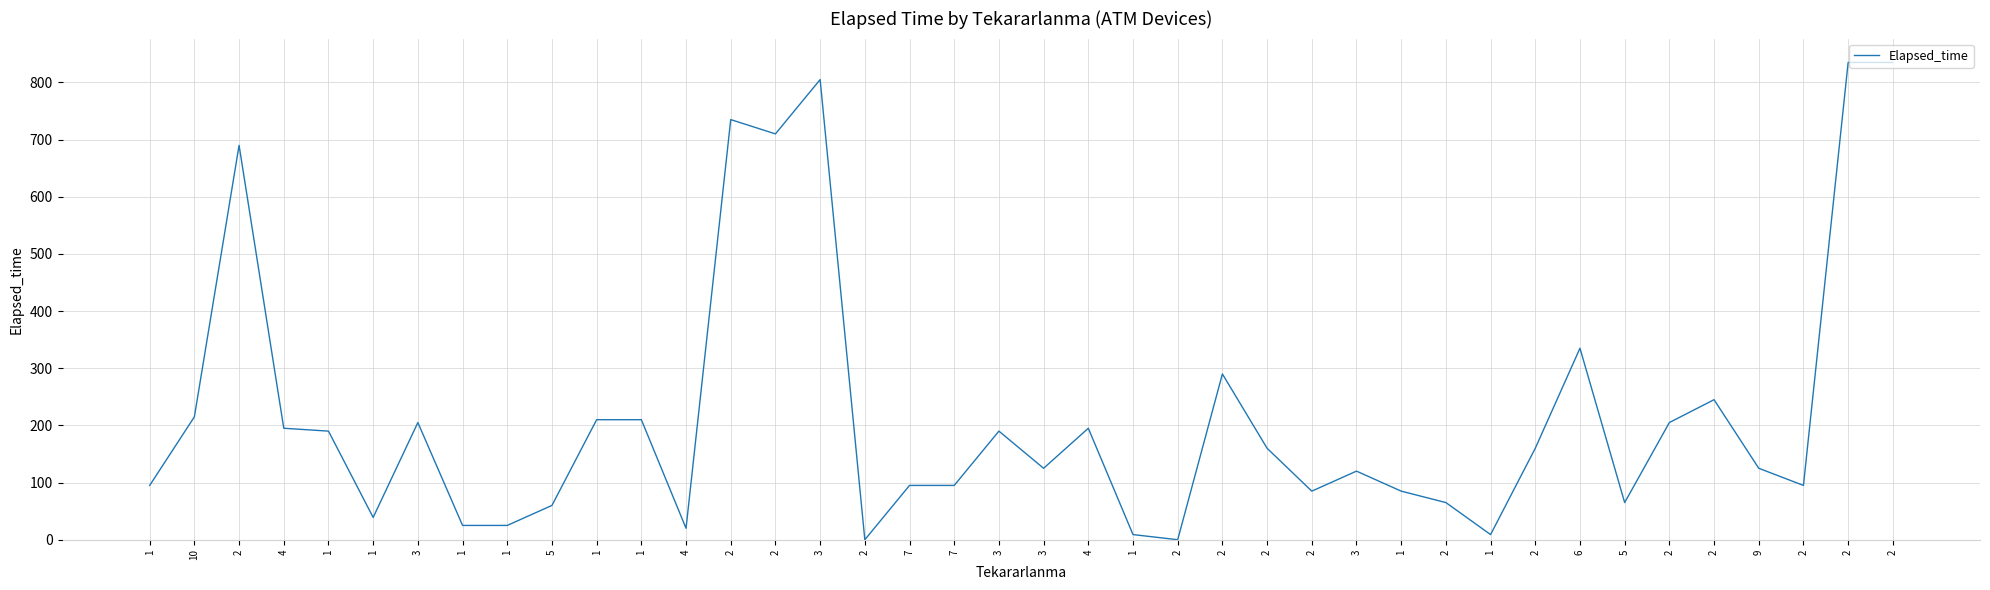

Which label corresponds to the smallest value in the chart?

2